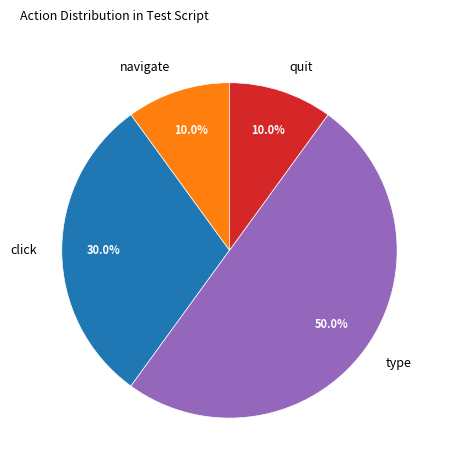

Between type and navigate, which is larger?

type